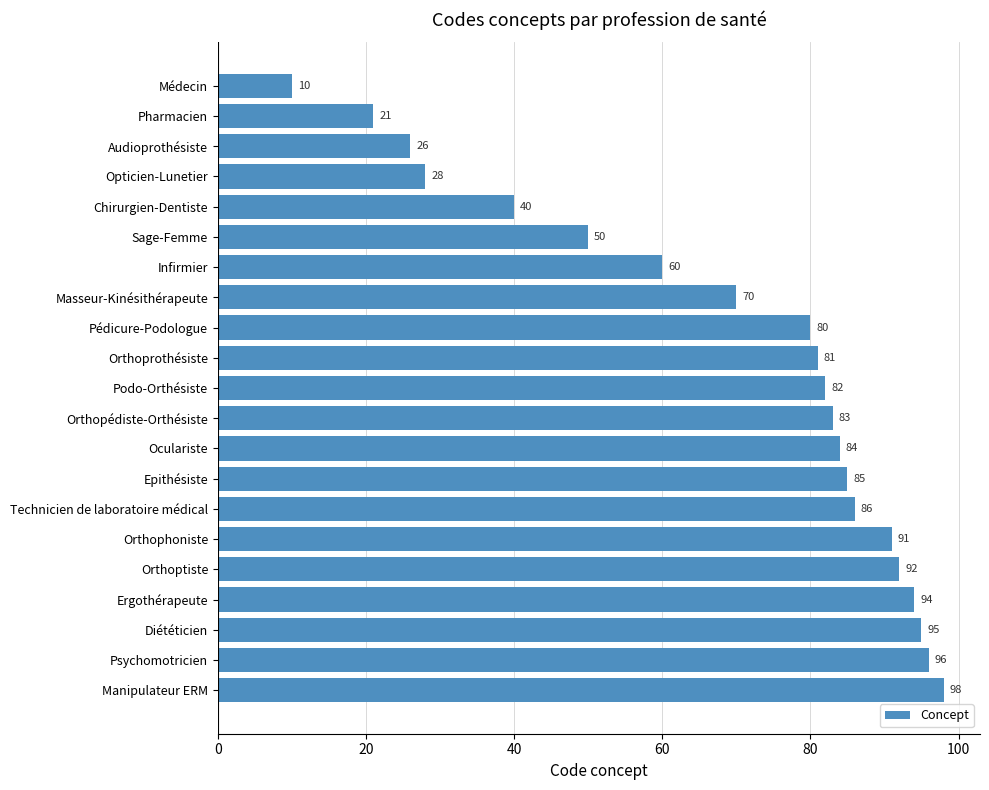

What is the average value?

69